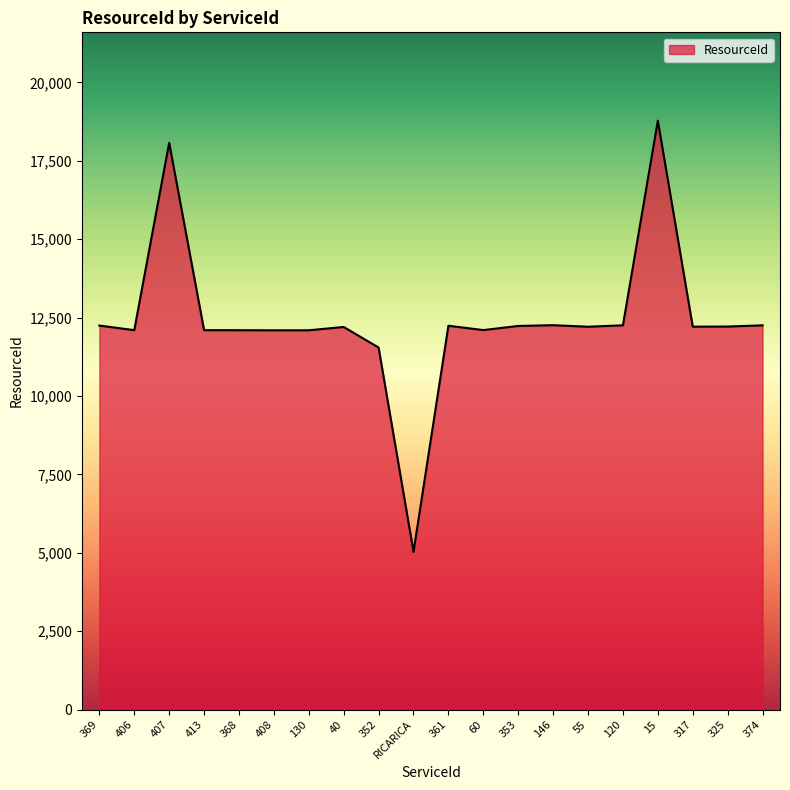

What is the difference between the maximum and minimum values?

13748